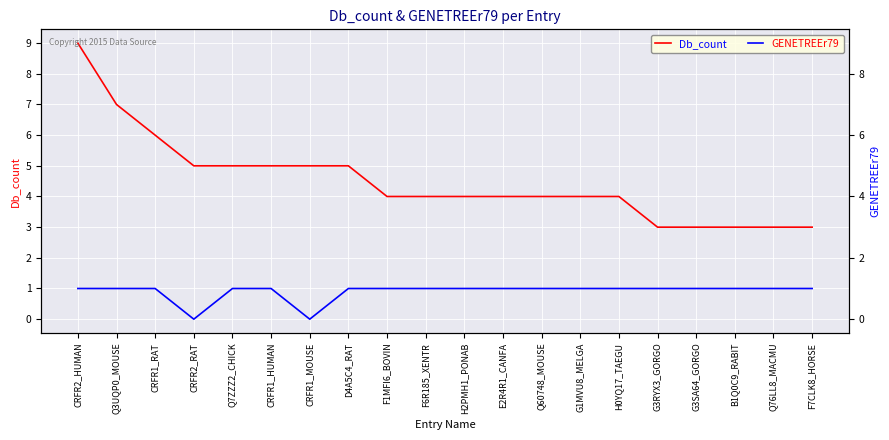

True or false: Db_count and GENETREEr79 cross at least once.

False